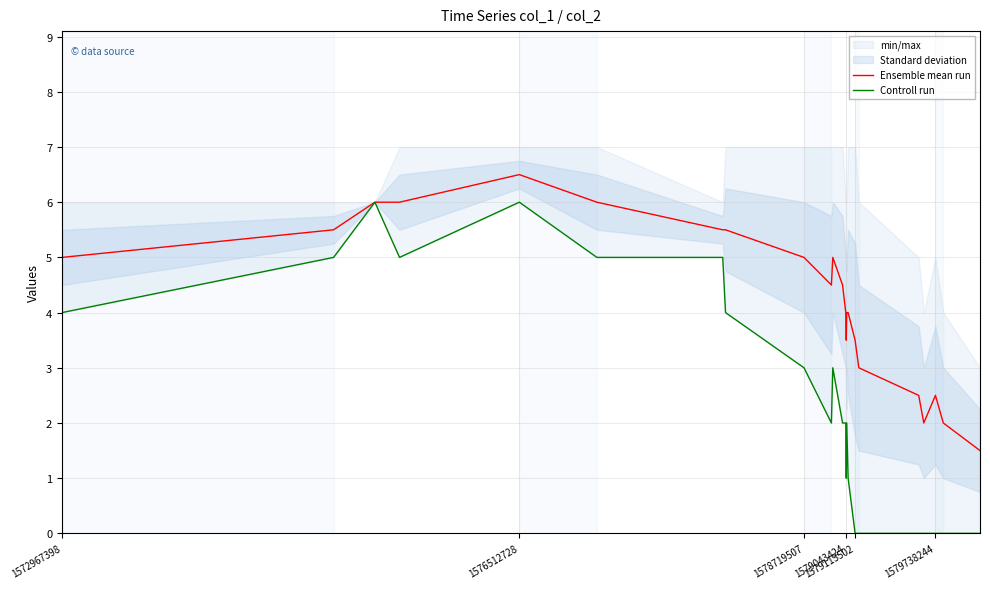

True or false: Controll run has a value of -3.1 at 22.

False